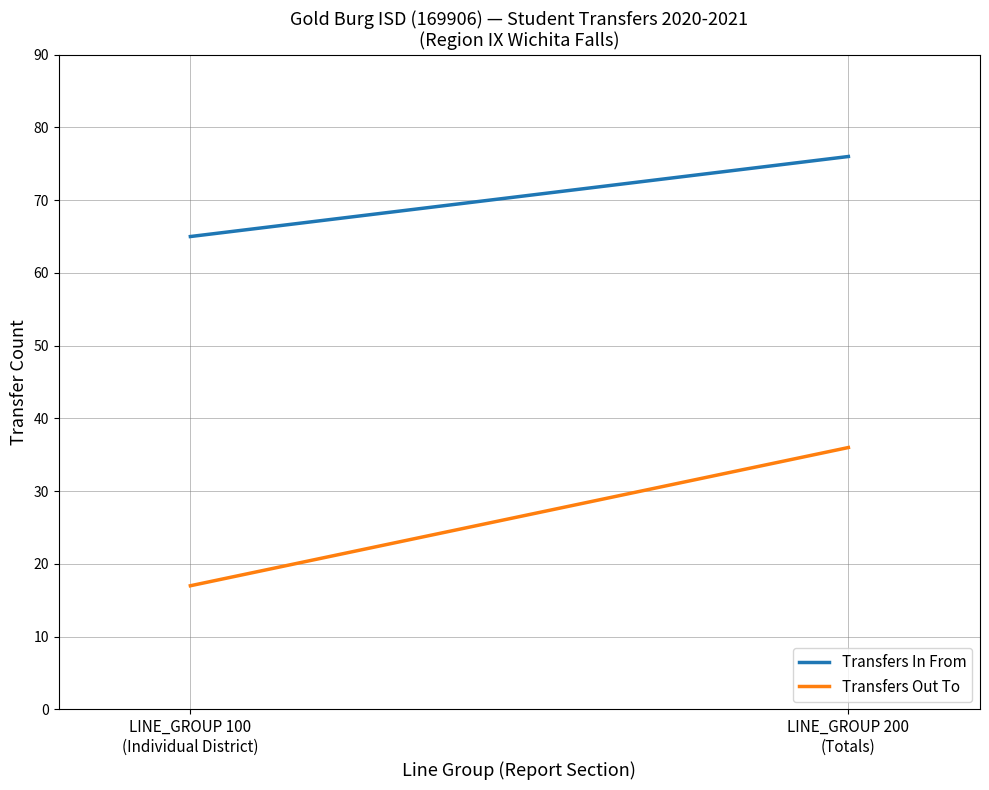

At LINE_GROUP 100
(Individual District), list the series in order from largest to smallest.

Transfers In From, Transfers Out To